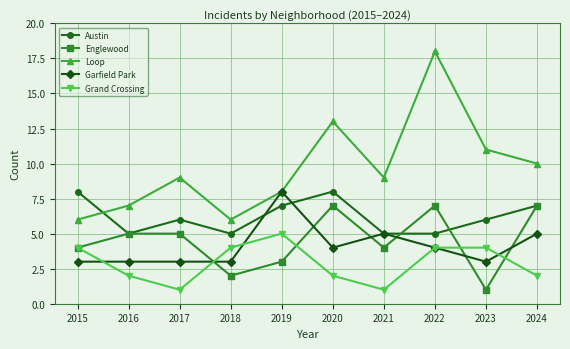

The Loop series shows 6 at 2018. True or false?

True